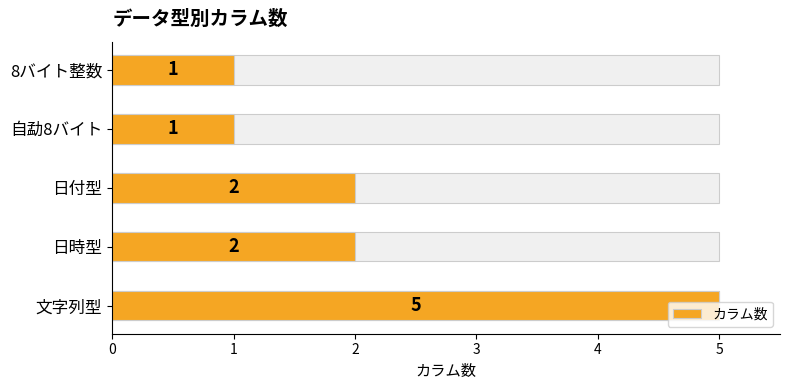

The value at 日付型 is 2. True or false?

True